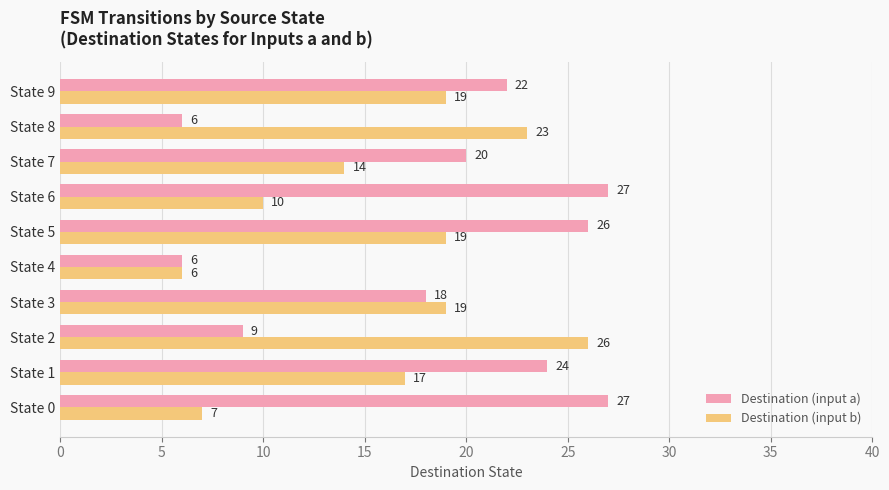

What is the difference between the second highest and minimum values in the Destination (input a) series?

21